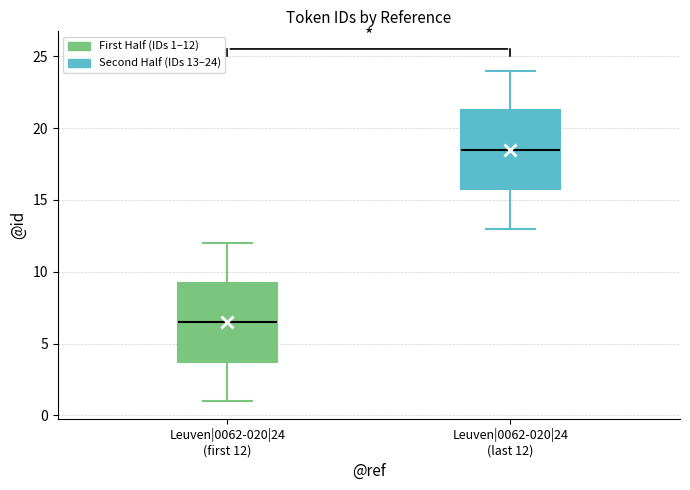

Where is the lower edge of the box for Leuven|0062-020|24 (last 12) on the y-axis? The values are not printed on the chart, so give them approximately, as read against the axis.

16.0